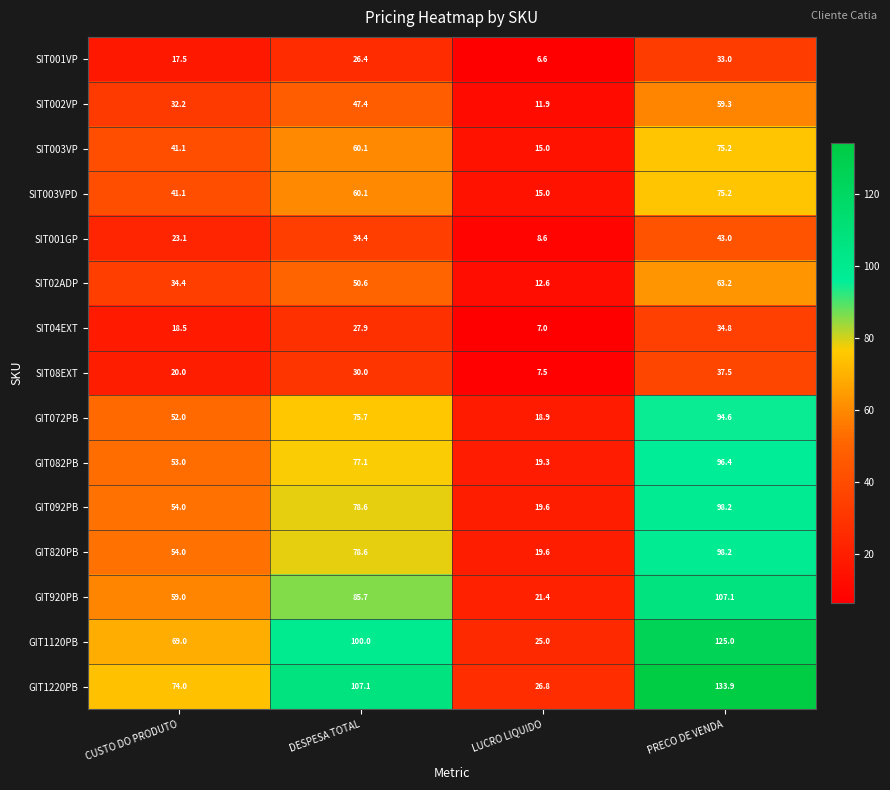

At which label does SIT001VP first exceed 26?

DESPESA TOTAL